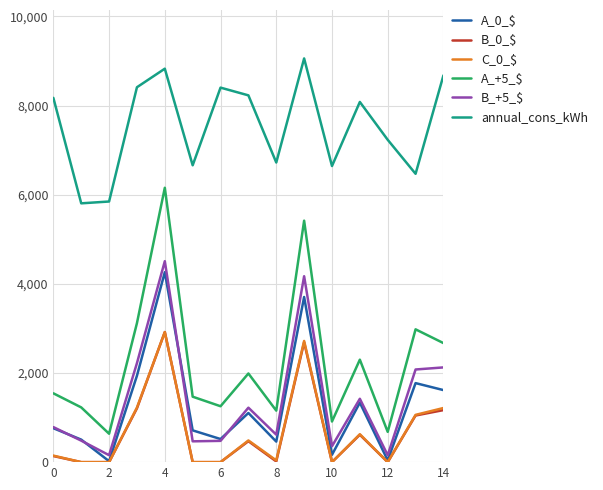

True or false: annual_cons_kWh and B_+5_$ cross at least once.

False